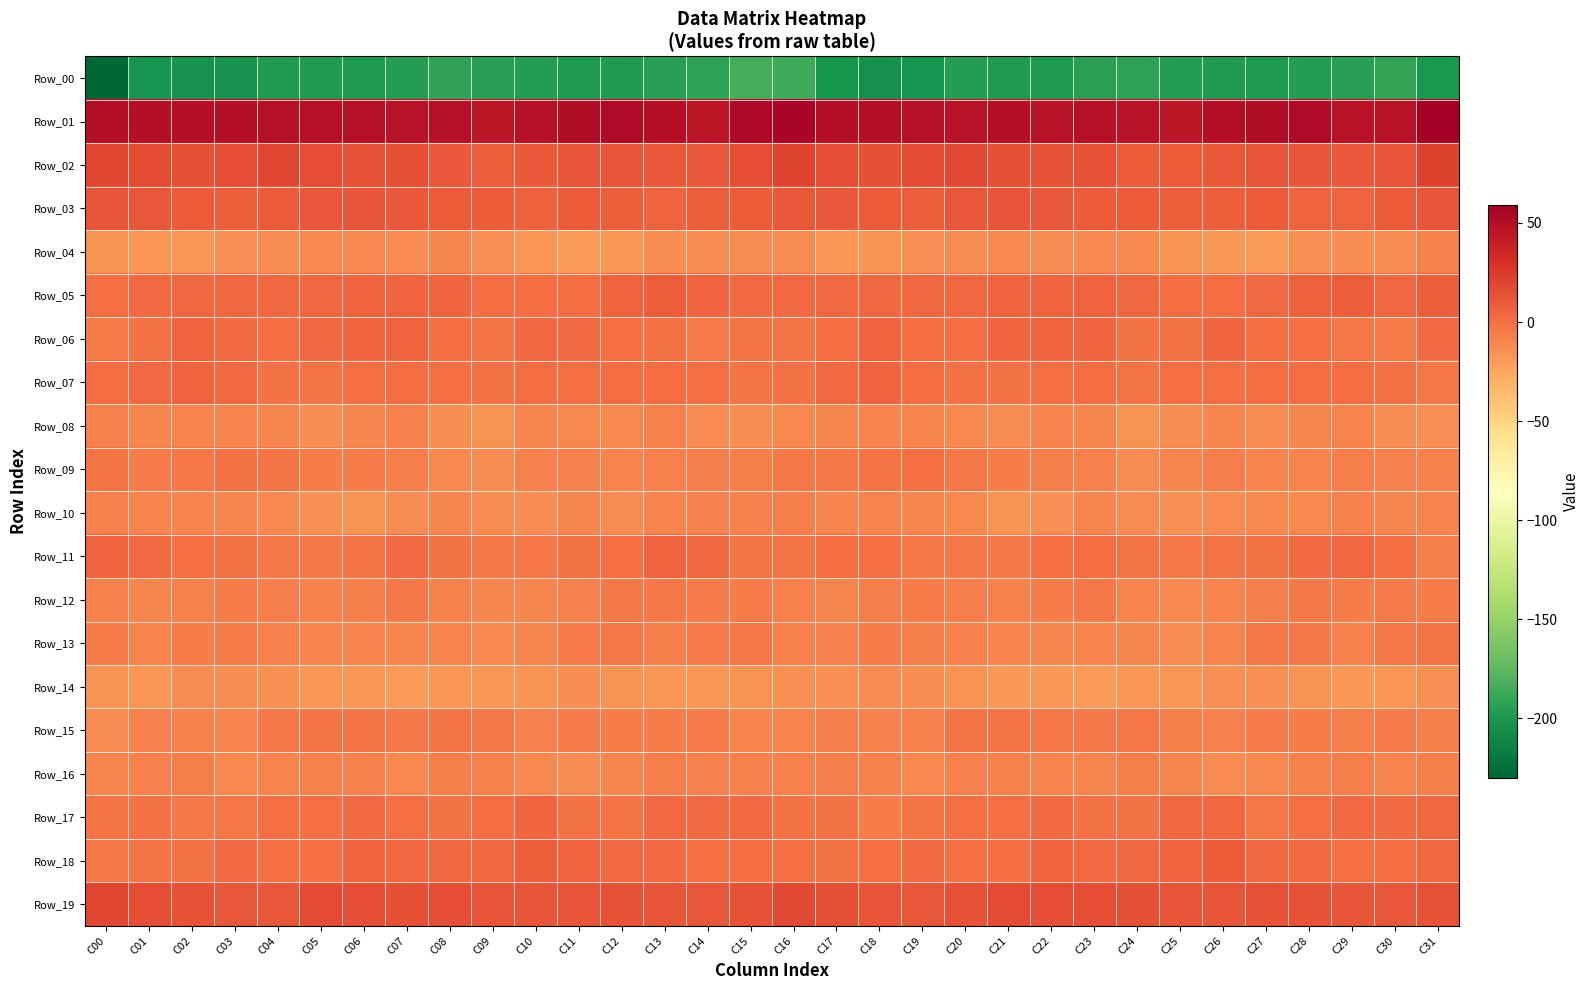

At which category is the sum across all series the highest?

C31